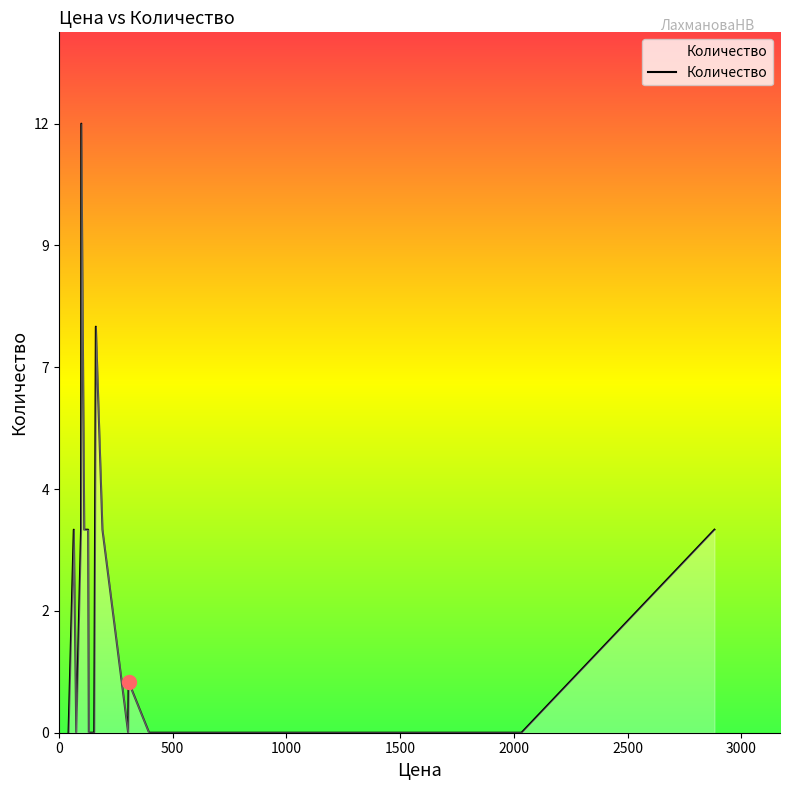

Is this an area chart (filled region under the line)?

Yes